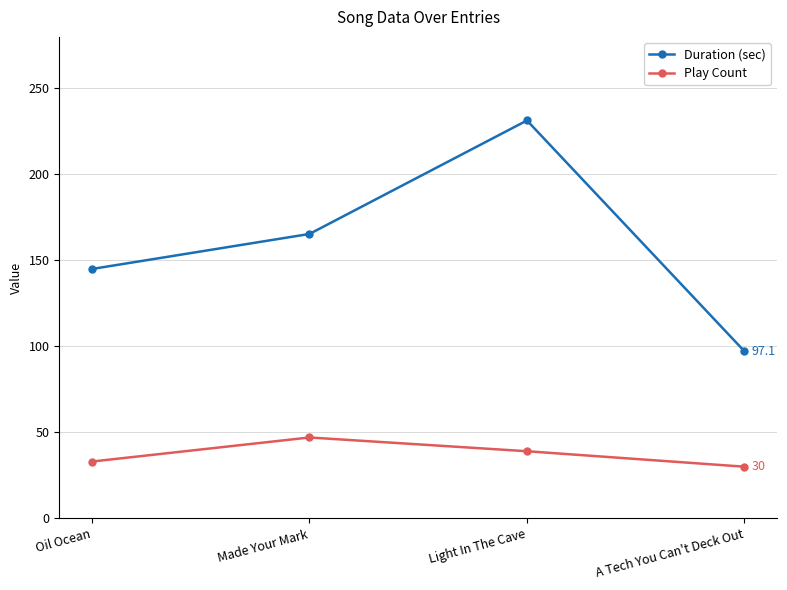

The Duration (sec) series shows 145.0 at Oil Ocean. True or false?

True